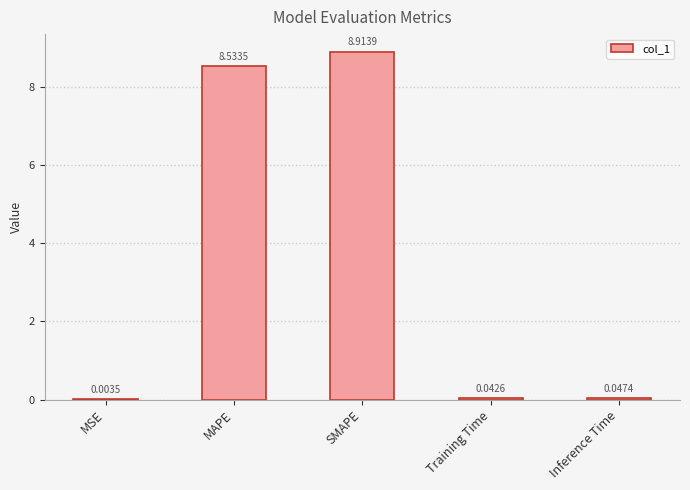

Between MAPE and Inference Time, which is larger?

MAPE